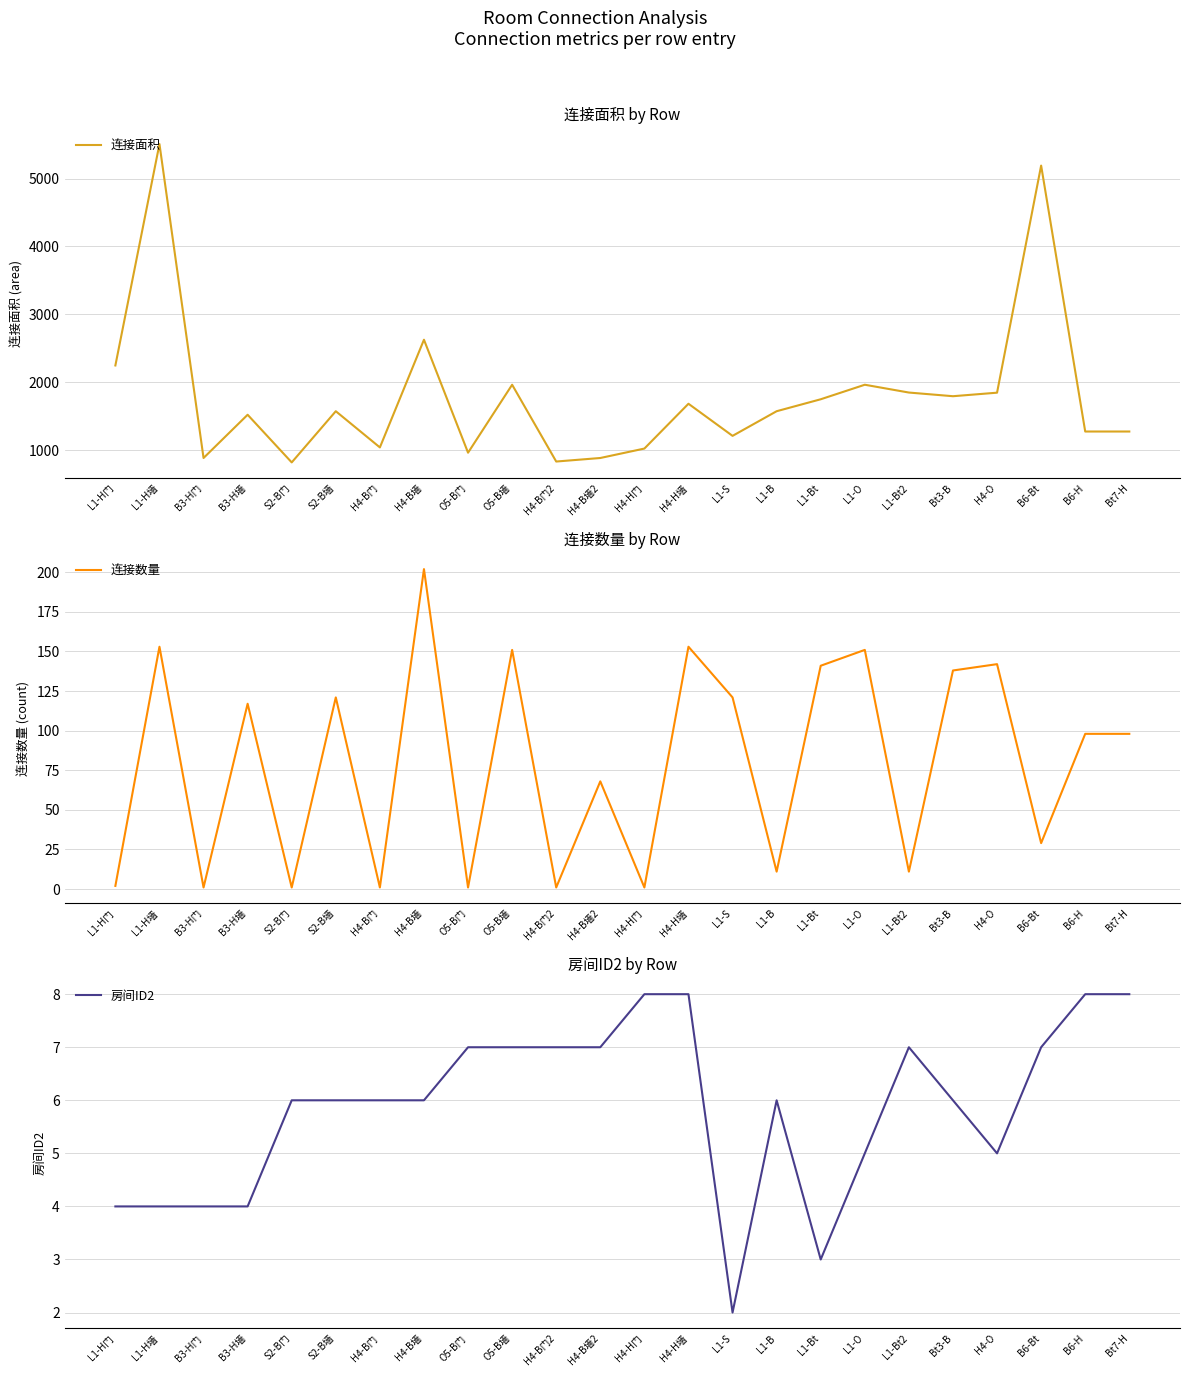

Which category has the highest value across all series?

L1-H墙